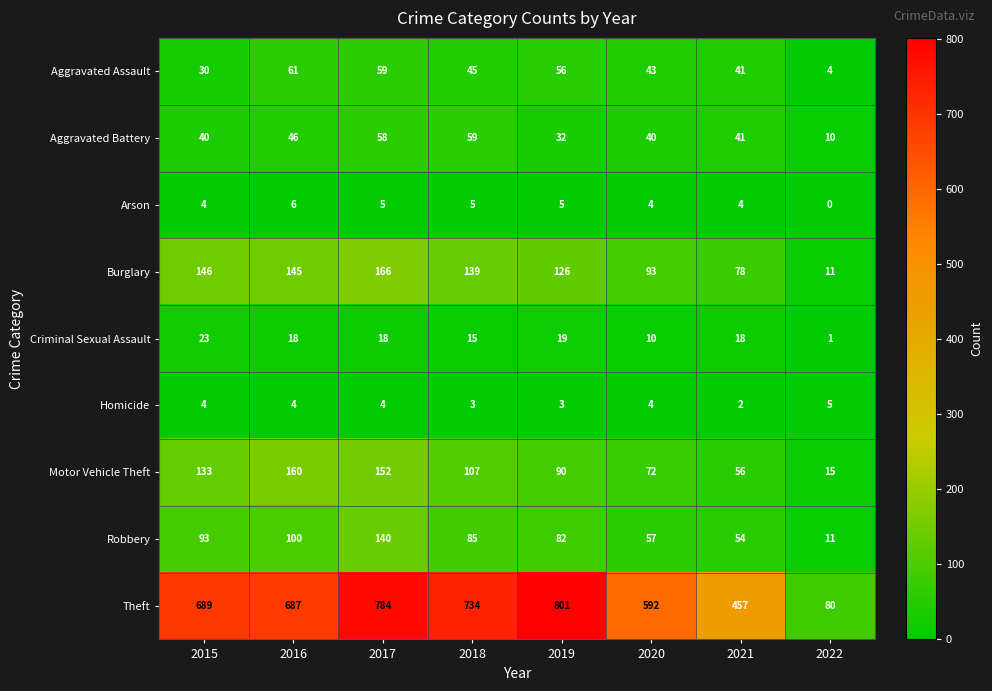

Is it true that Burglary equals 235 at 2015?

False